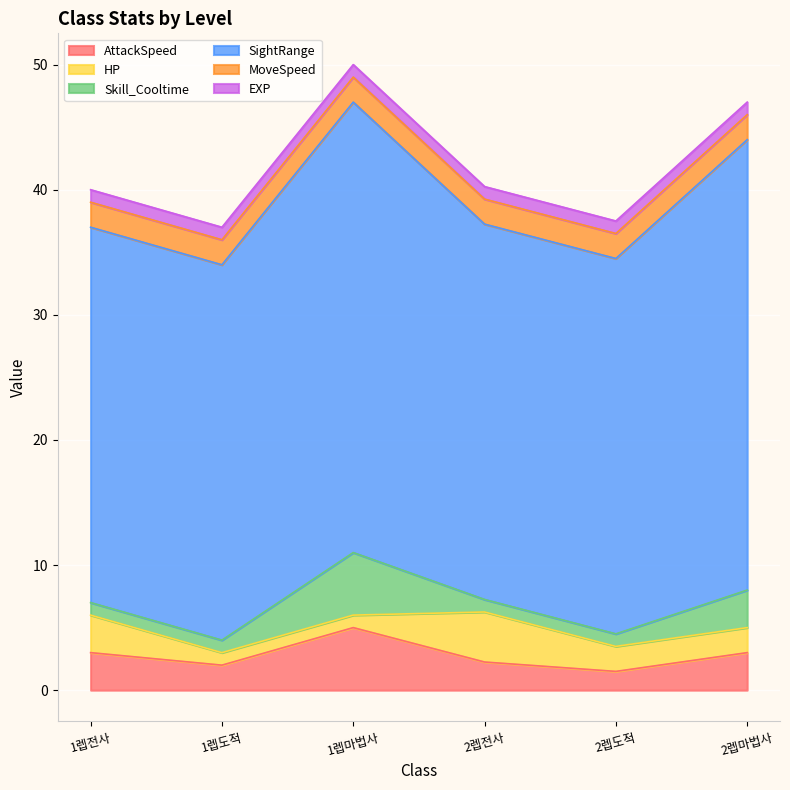

How many categories are shown in the chart?

6